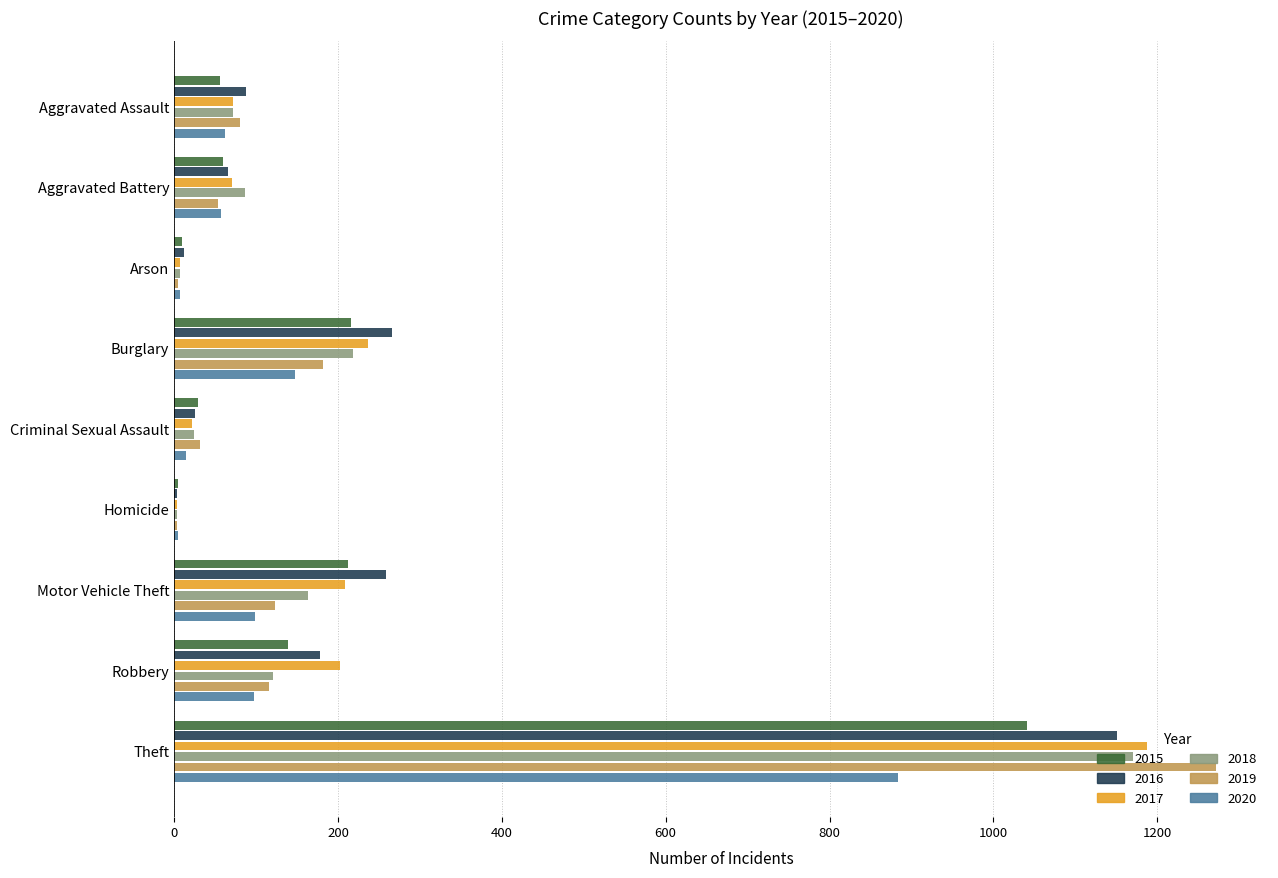

What is the spread (max minus min) of values at Robbery?

105